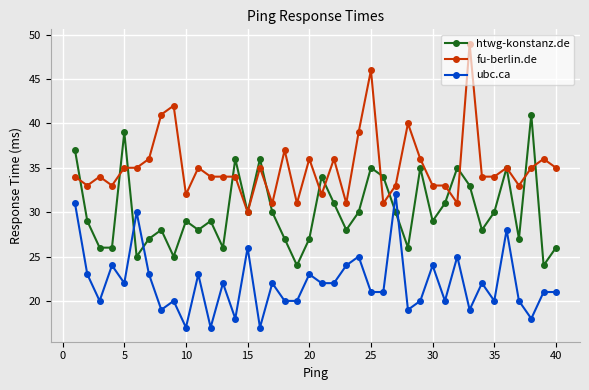

Which series has the largest total across all categories?

fu-berlin.de